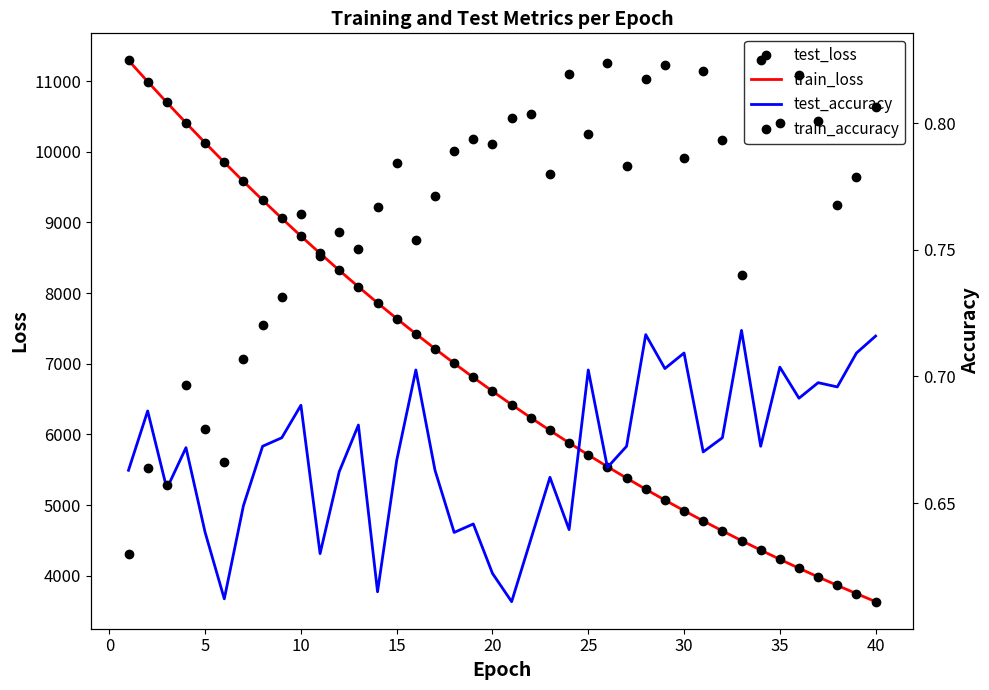

True or false: test_loss has a value of 10725.7 at 20.

False